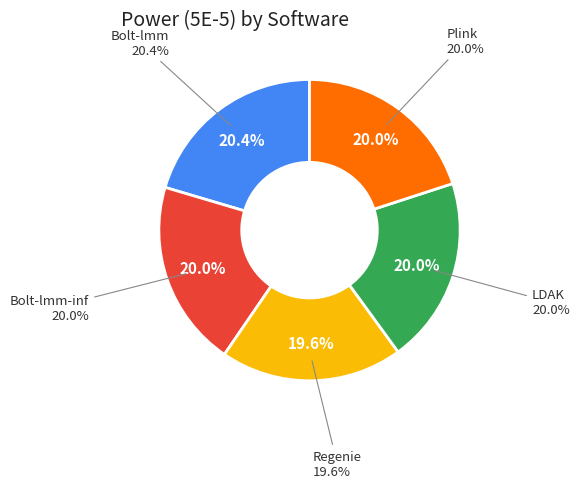

Is Plink the majority of the pie?

No